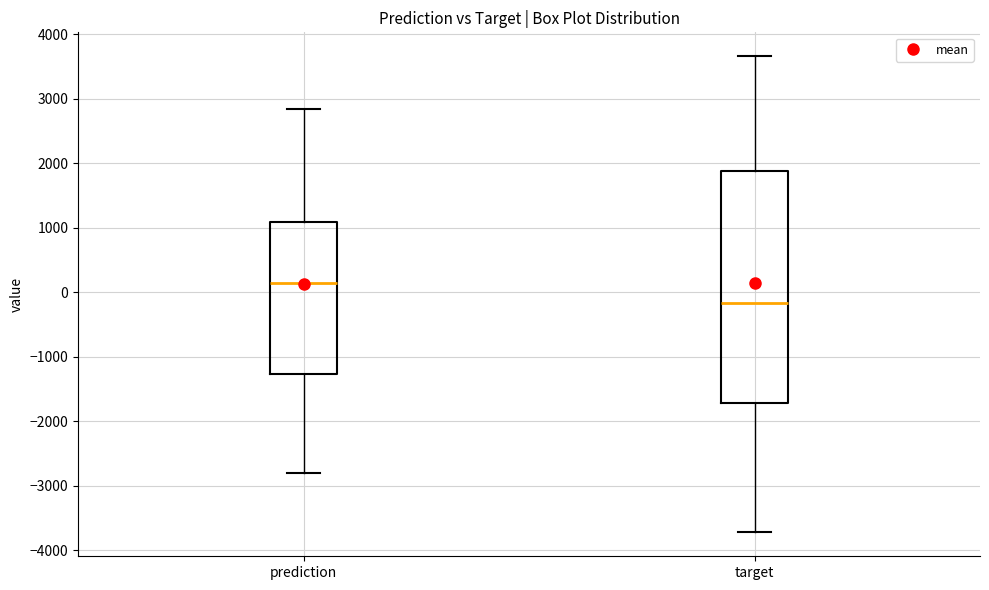

Reading left to right, transcribe this box plot: for each box, give where its median line is, the range the box spans, and where its two whiskers end, as read against the y-axis. The values are not printed on the chart, so give them approximately, as read against the axis.

prediction: median 100, box -1300 to 1100, whiskers -2800 to 2800
target: median -200, box -1700 to 1900, whiskers -3700 to 3700